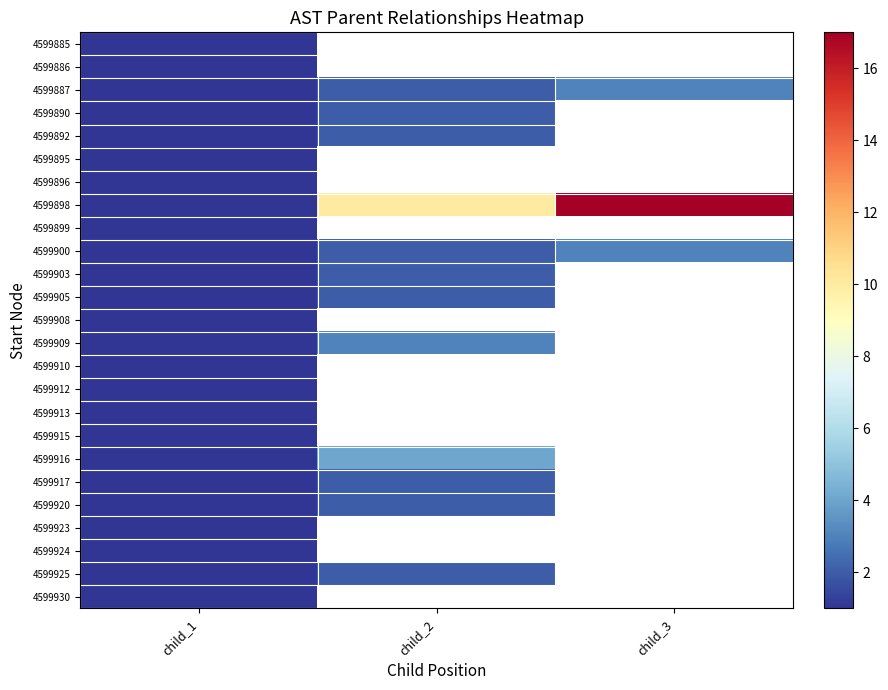

At which label is 4599913 closest to 1?

child_1